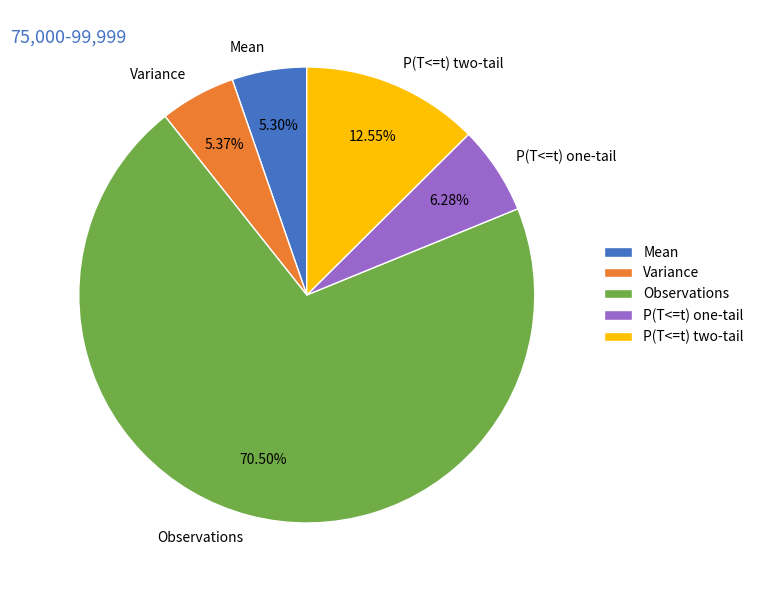

Is the sum of P(T<=t) two-tail and Mean greater than half?

No